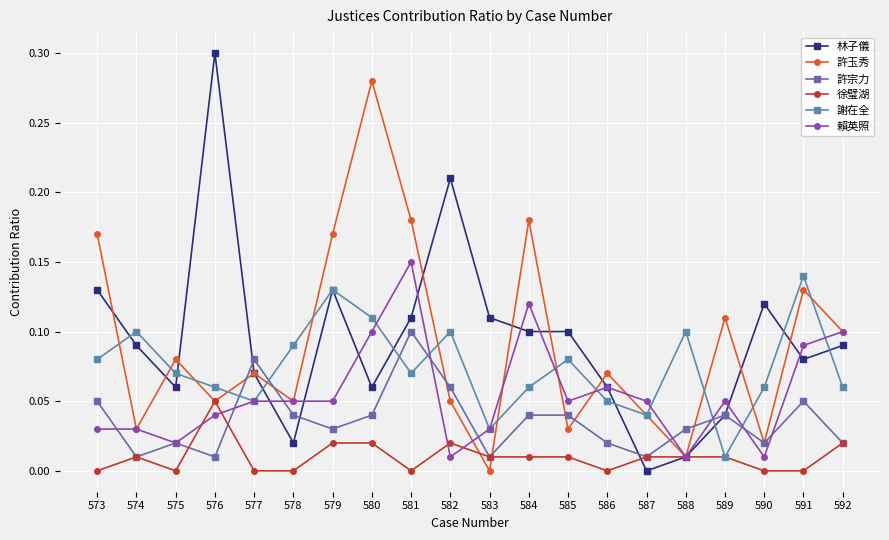

Where is the first local minimum for 林子儀?

575